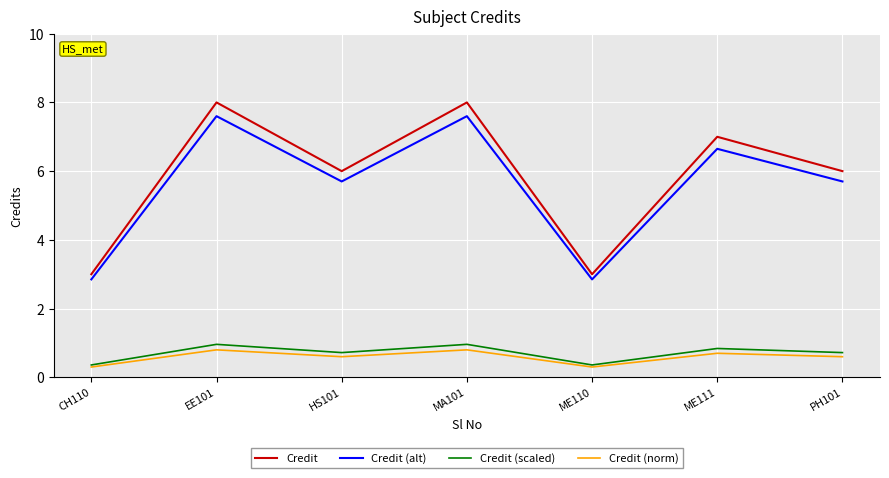

What is the smallest value displayed?

0.3